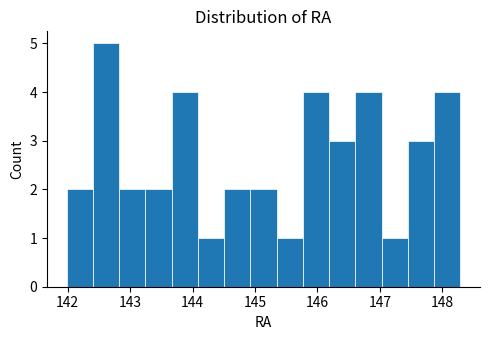

Reading left to right, transcribe this chart: for each bar, give the range it covers on the x-axis and its height. Neither the bar edges nor the heights are printed on the chart, so give them approximately, as read against the axes.

142.0 to 142.4: 2
142.4 to 142.8: 5
142.8 to 143.2: 2
143.2 to 143.7: 2
143.7 to 144.1: 4
144.1 to 144.5: 1
144.5 to 144.9: 2
144.9 to 145.3: 2
145.3 to 145.8: 1
145.8 to 146.2: 4
146.2 to 146.6: 3
146.6 to 147.0: 4
147.0 to 147.4: 1
147.4 to 147.9: 3
147.9 to 148.3: 4